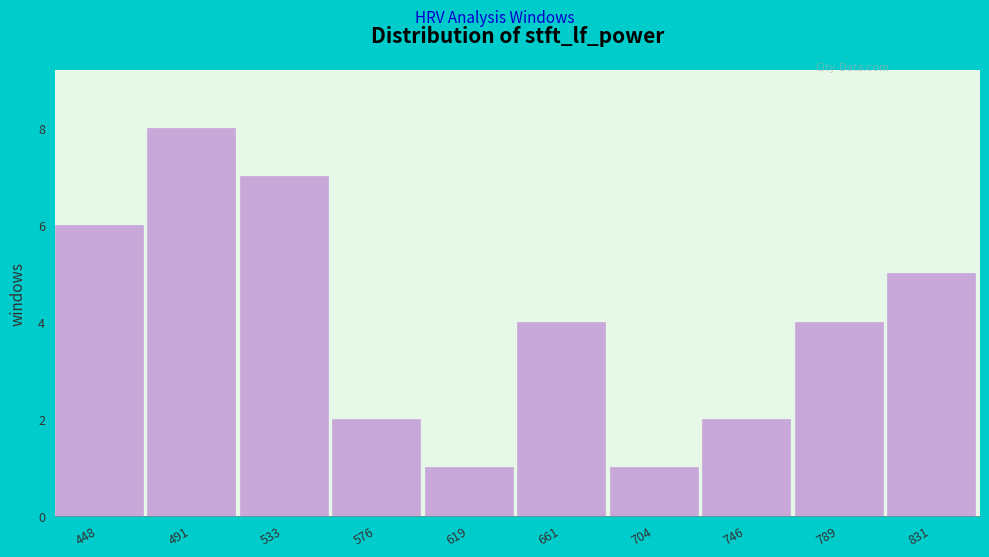

Reading left to right, transcribe all the data shown in this chart.

6	8	7	2	1	4	1	2	4	5